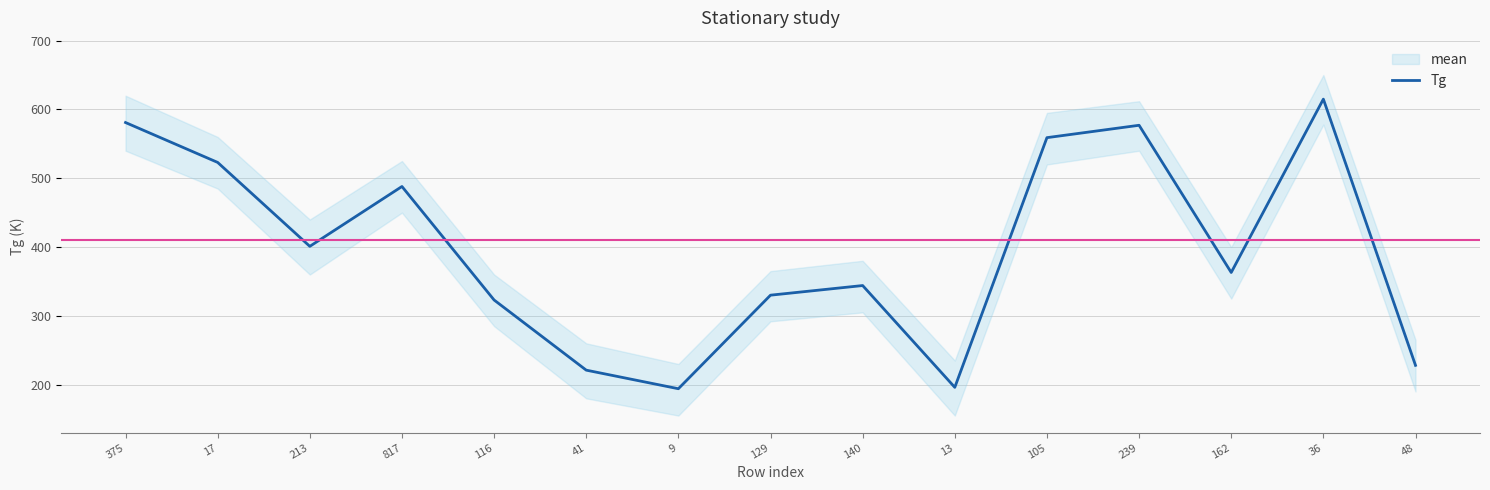

Approximately how many times larger is the value at 105 compared to 129?

1.7